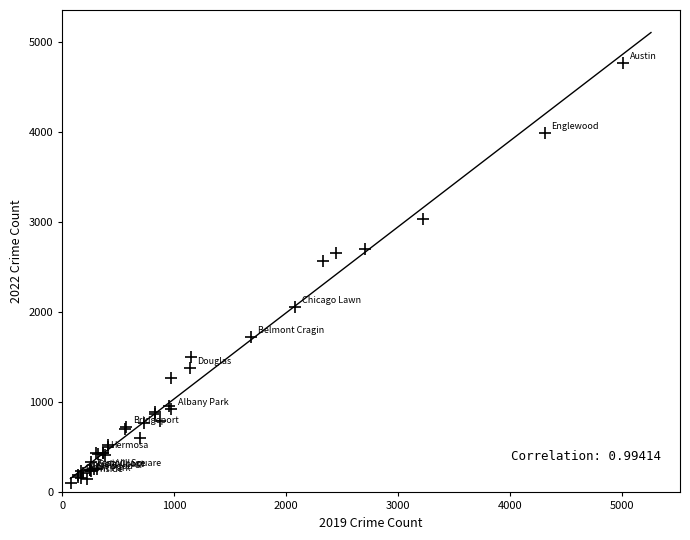

What Y value in the scatter plot is closest to 2430?

2566